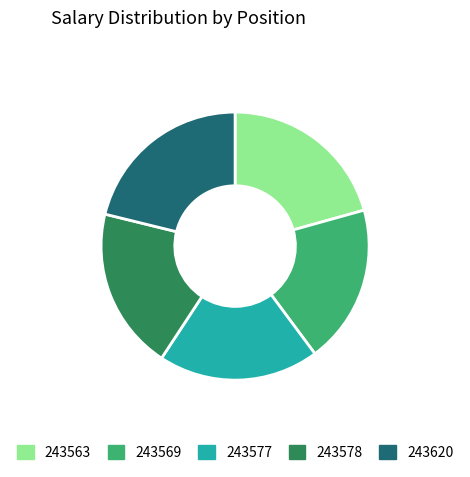

The 243578 slice represents 20% of the pie. True or false?

True